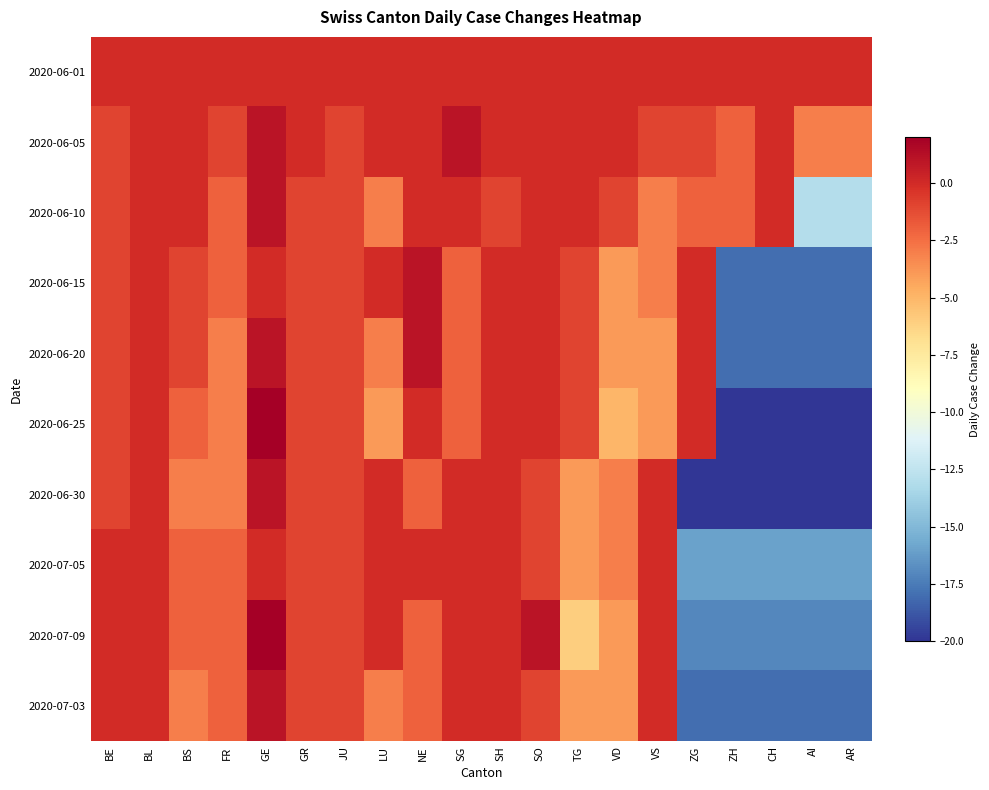

Count the number of categories in the chart.

20